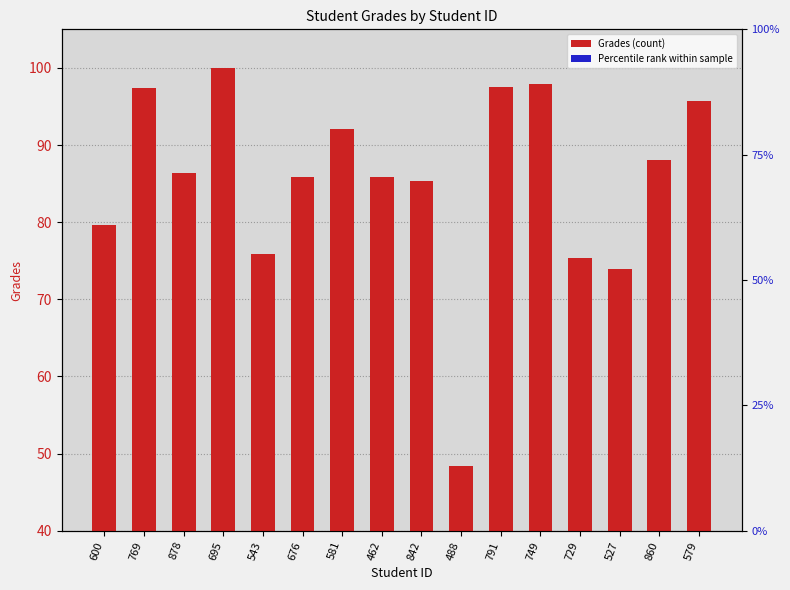

Reading left to right, extract all data points from this chart.

Grades: 79.6	97.4	86.3	100.0	75.9	85.9	92.0	85.9	85.3	48.4	97.6	97.9	75.3	73.9	88.0	95.8
Percentile rank within sample: 4.0	4.9	4.3	5.0	3.8	4.3	4.6	4.3	4.3	2.4	4.9	4.9	3.8	3.7	4.4	4.8